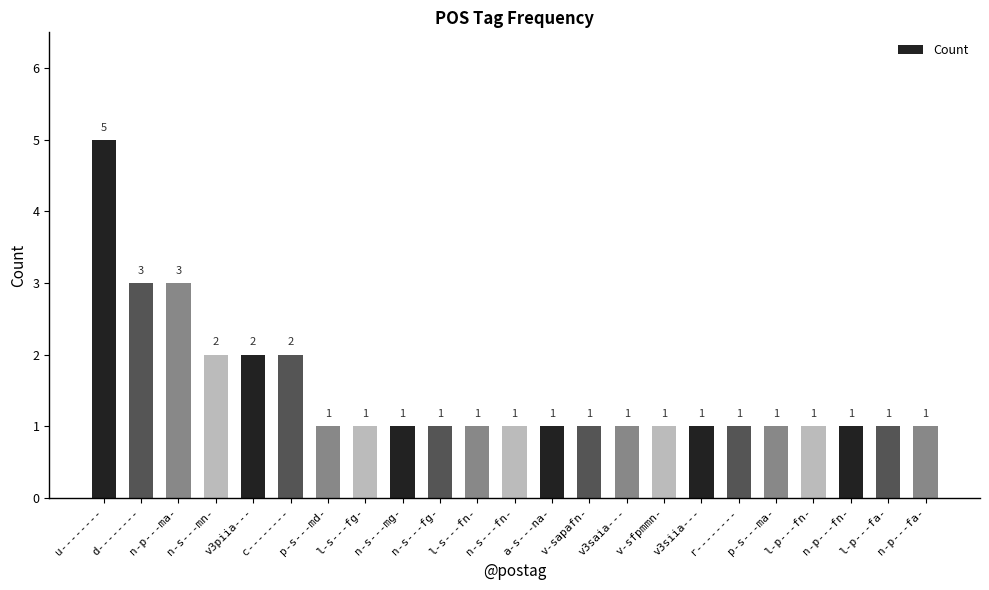

The chart shows a value of 2 at v-sapafn-. True or false?

False